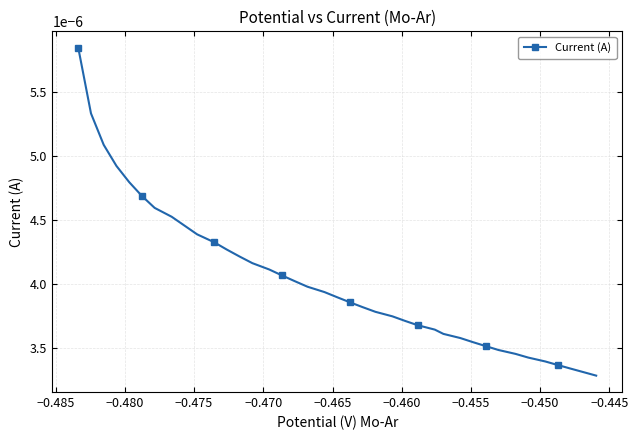

How many values are between 0 and 1?

39